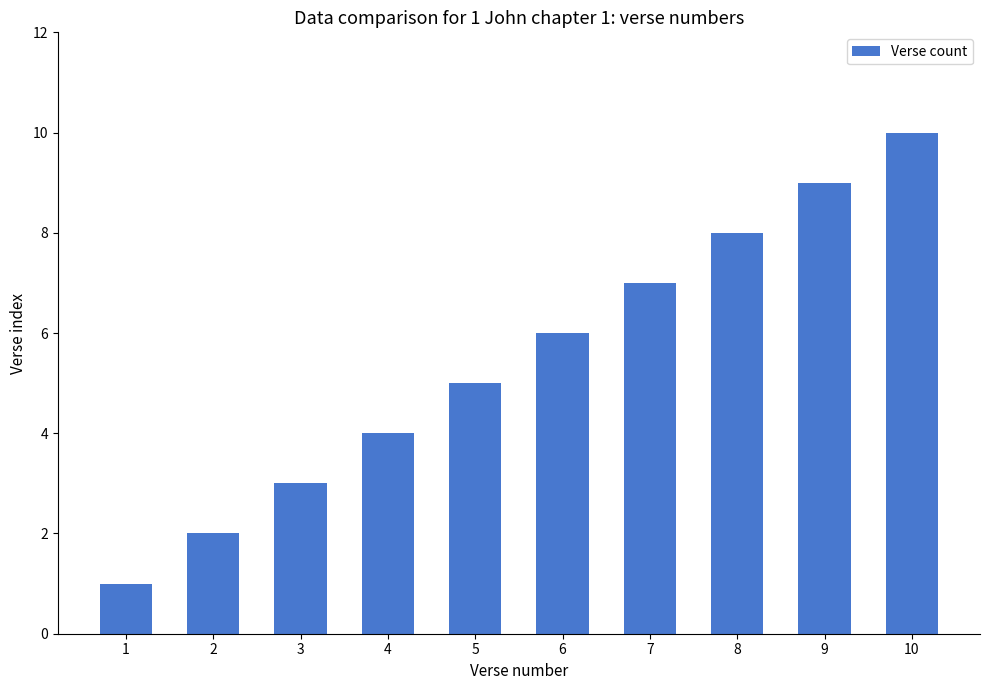

Does the chart contain stacked bars?

No